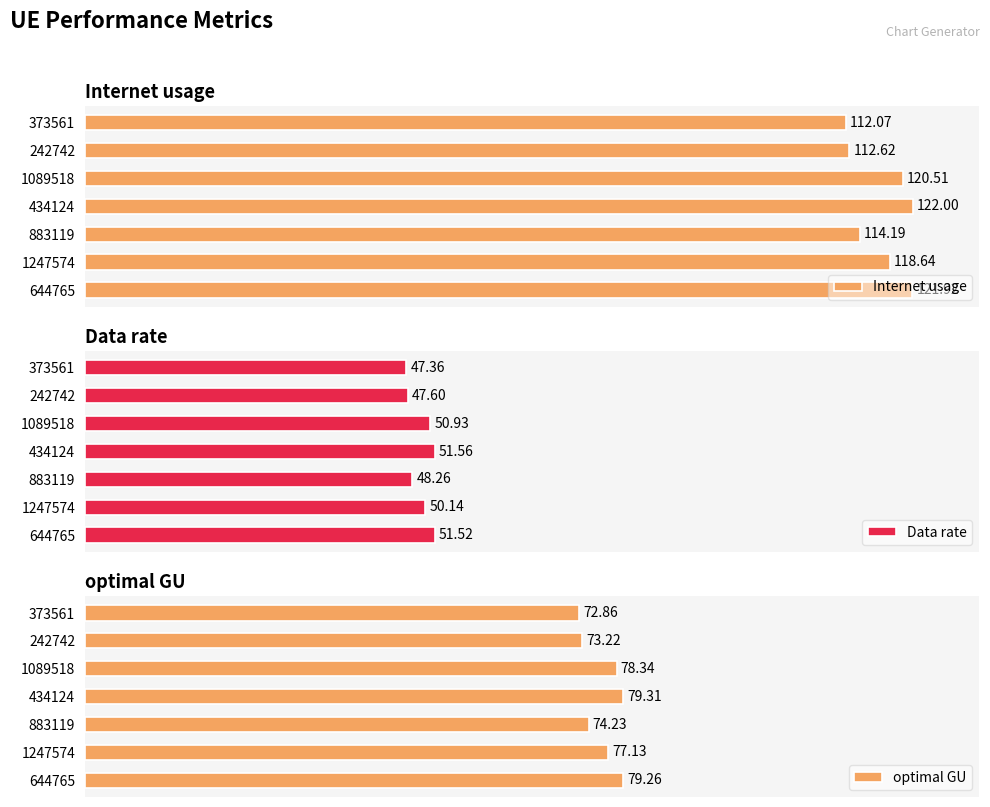

How many values in the optimal GU series exceed 77?

4